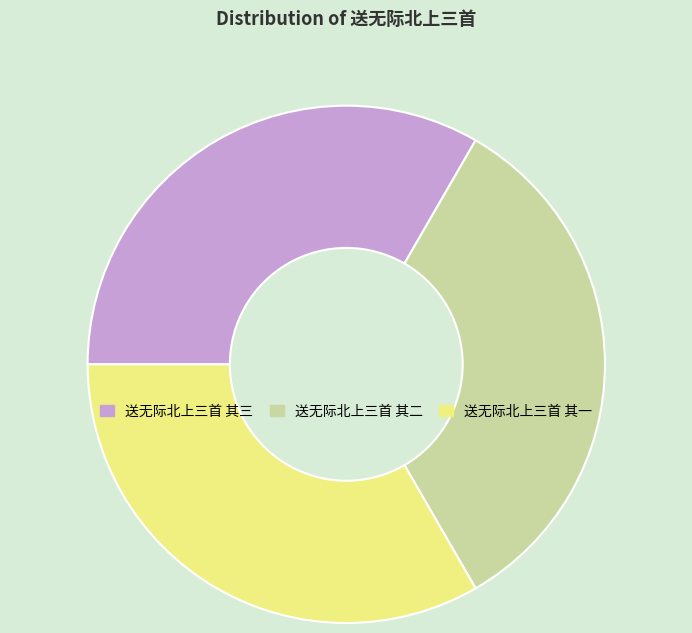

How many slices are in this pie chart?

3